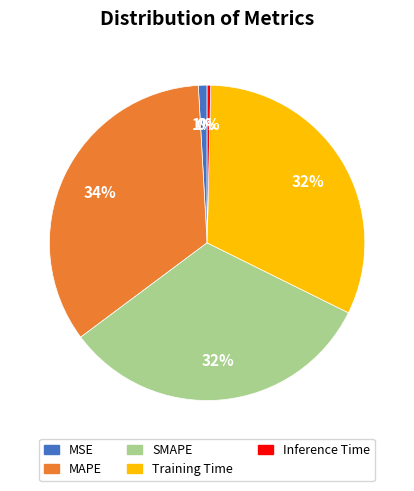

The Inference Time slice represents 14% of the pie. True or false?

False